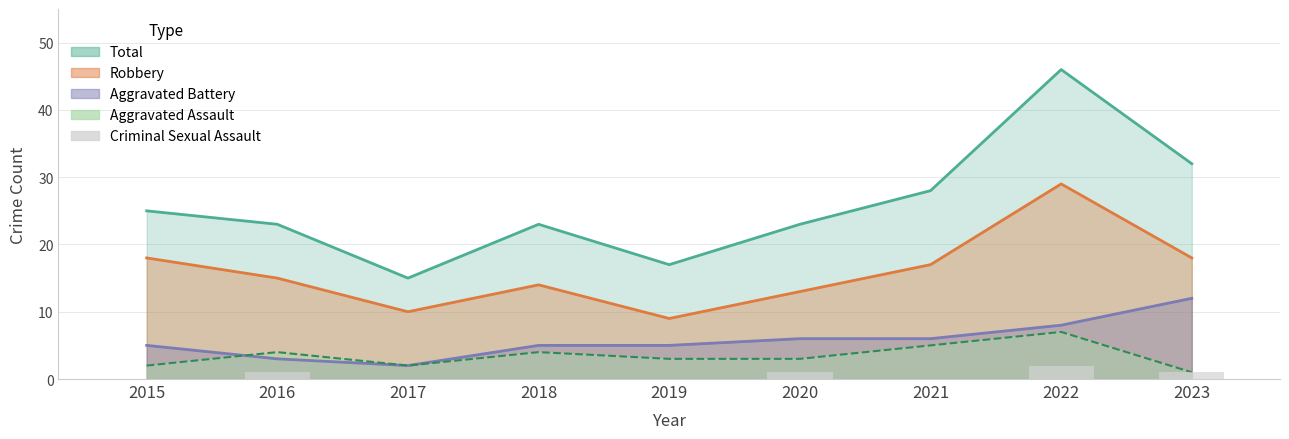

Are the bars grouped side by side (vs. stacked)?

No